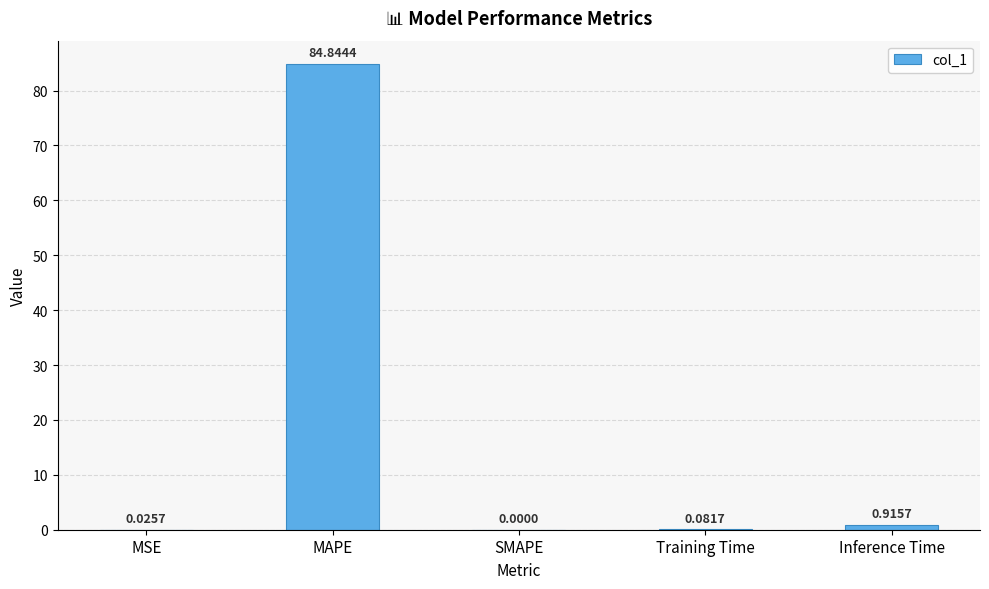

What is the sum of all values?

85.9